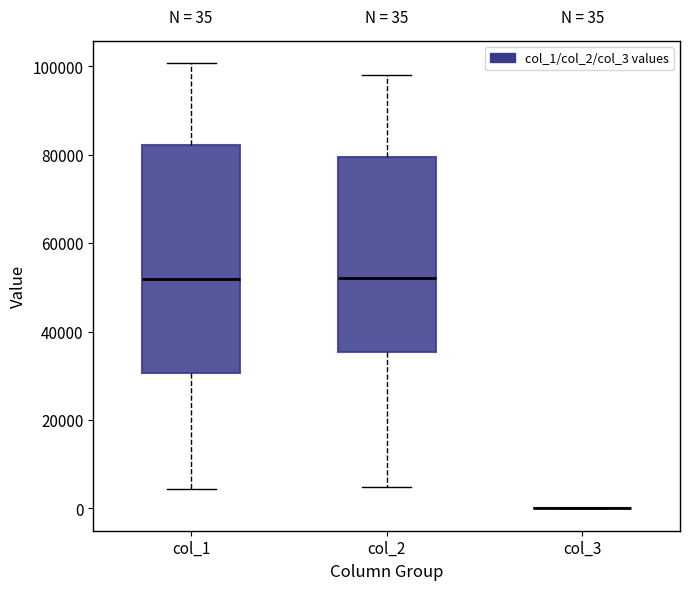

Which box is the tallest, from its lower edge to its upper edge?

col_1